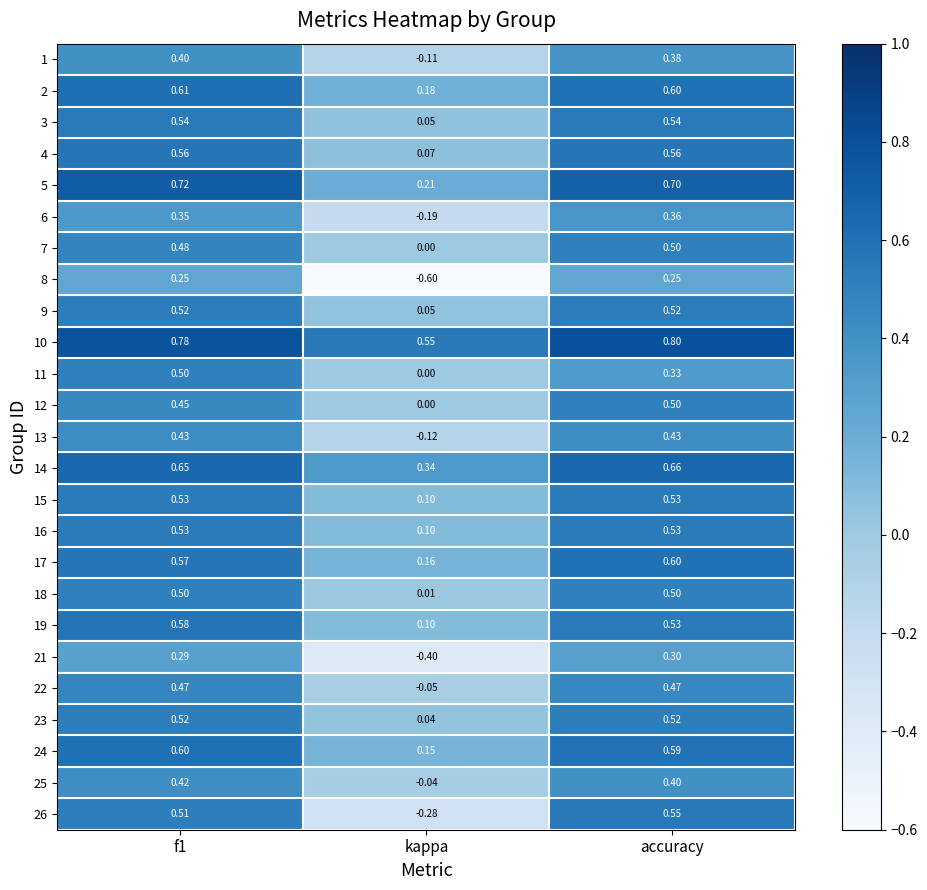

Which category has the lowest value across all series?

kappa